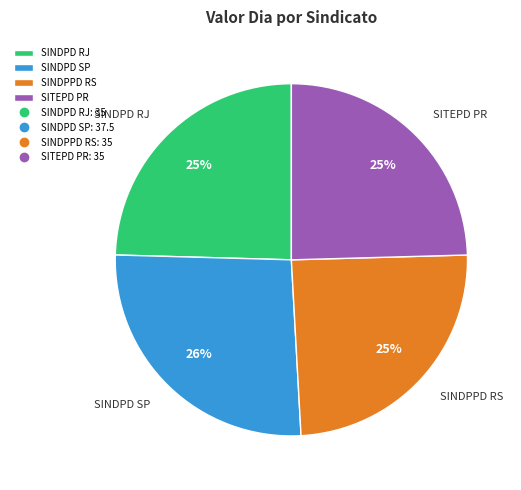

Which slice is the largest?

SINDPD SP